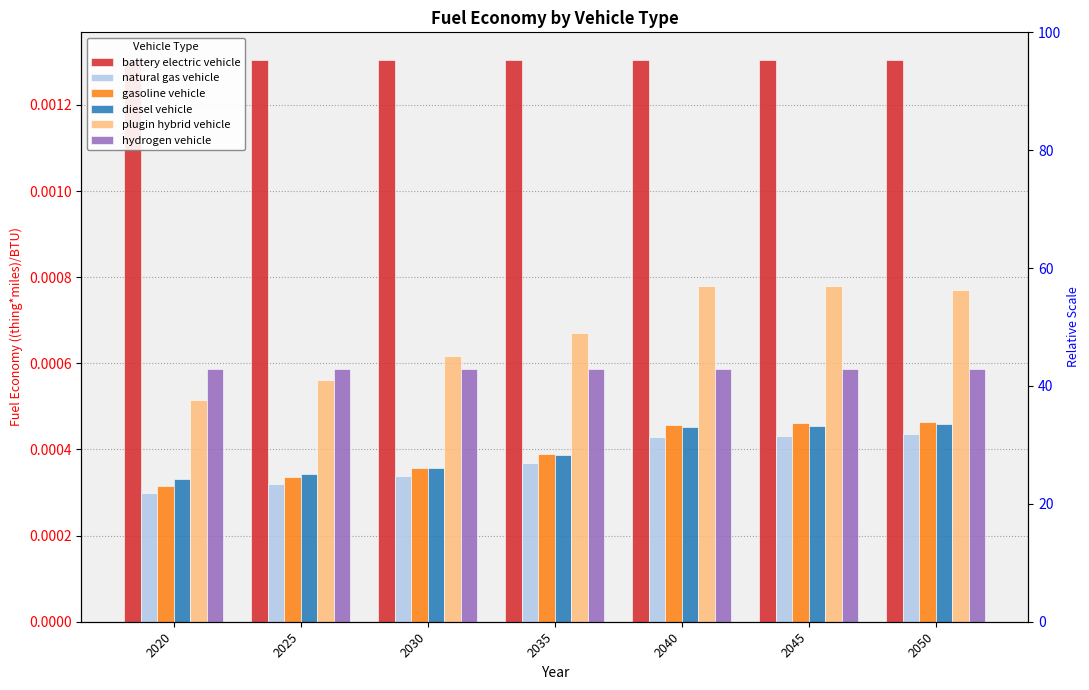

How many bars are there in total?

42